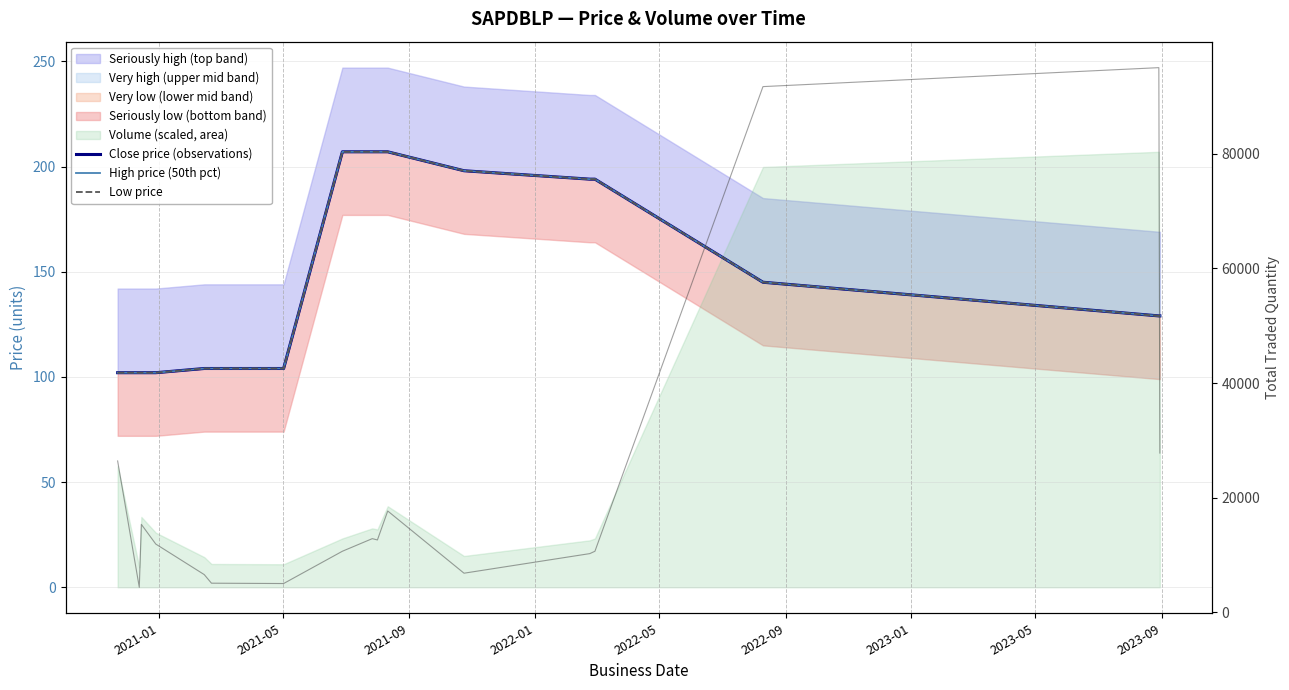

What is the label of the 1st point from the left?

2021-01